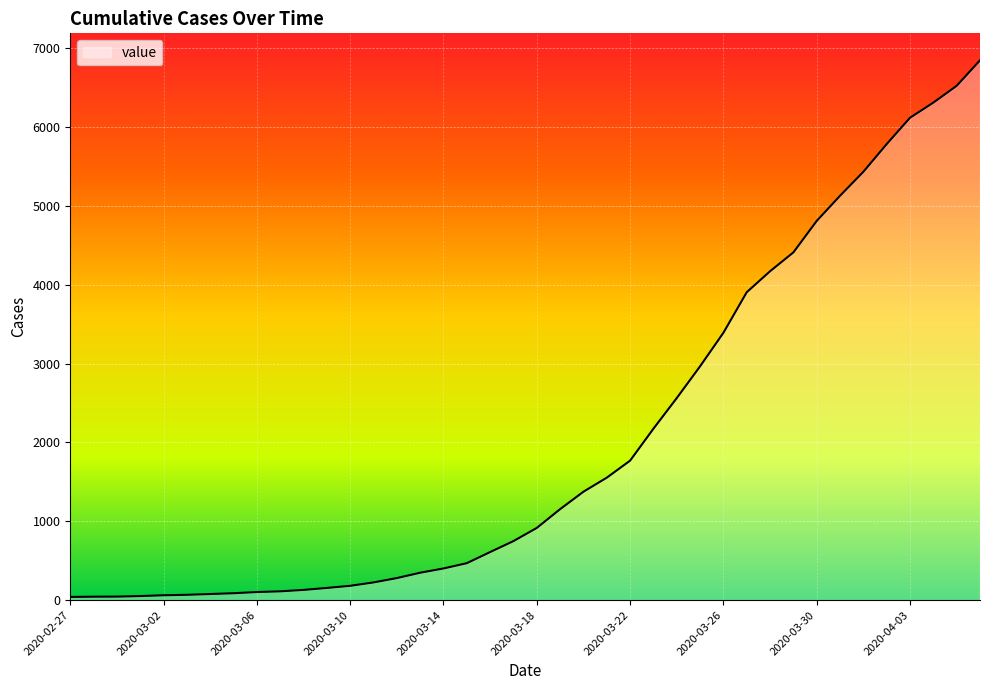

What is the minimum value shown in the chart?

41